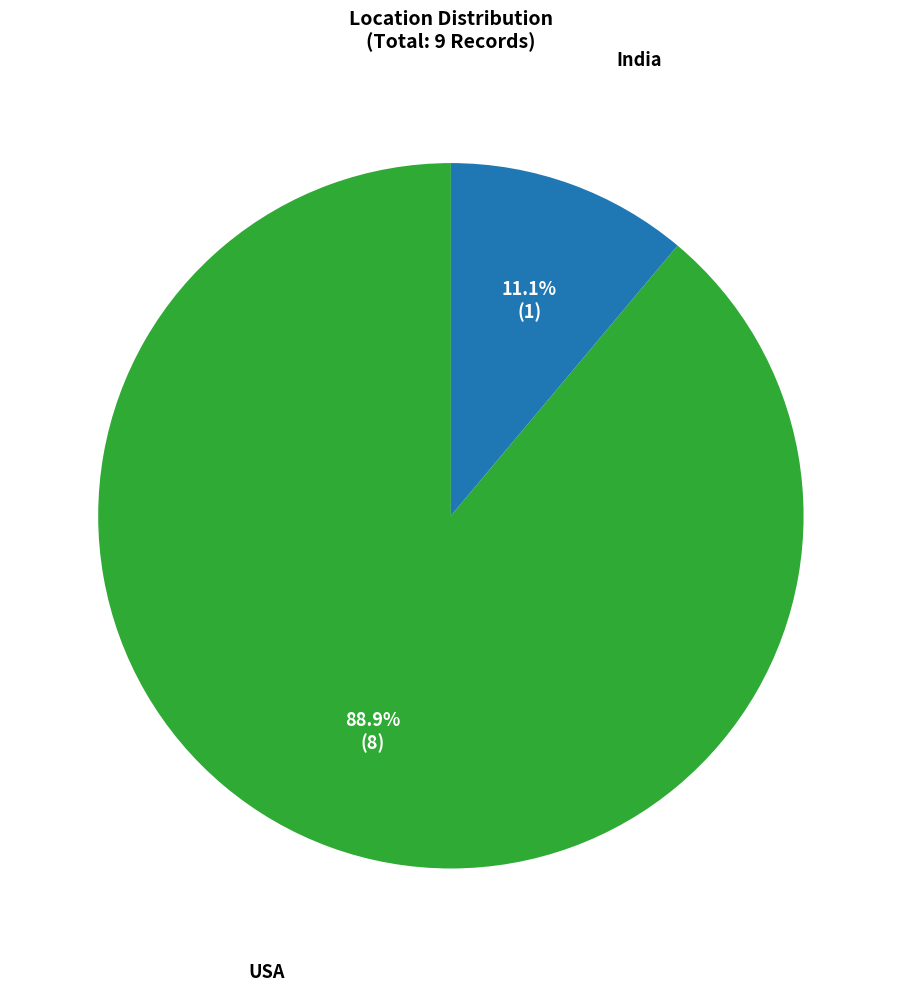

To the nearest percent, what is the difference between the largest and smallest slice percentages?

78%